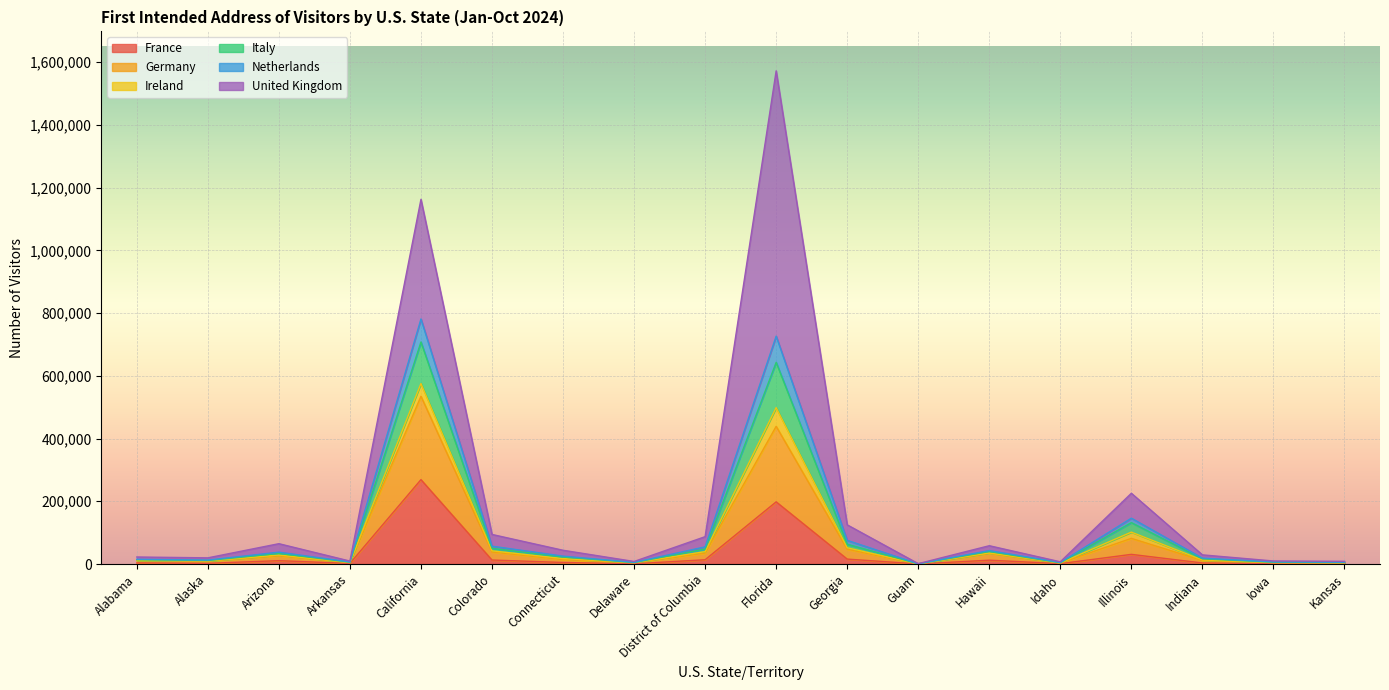

How many interior local valleys does the France series have?

5